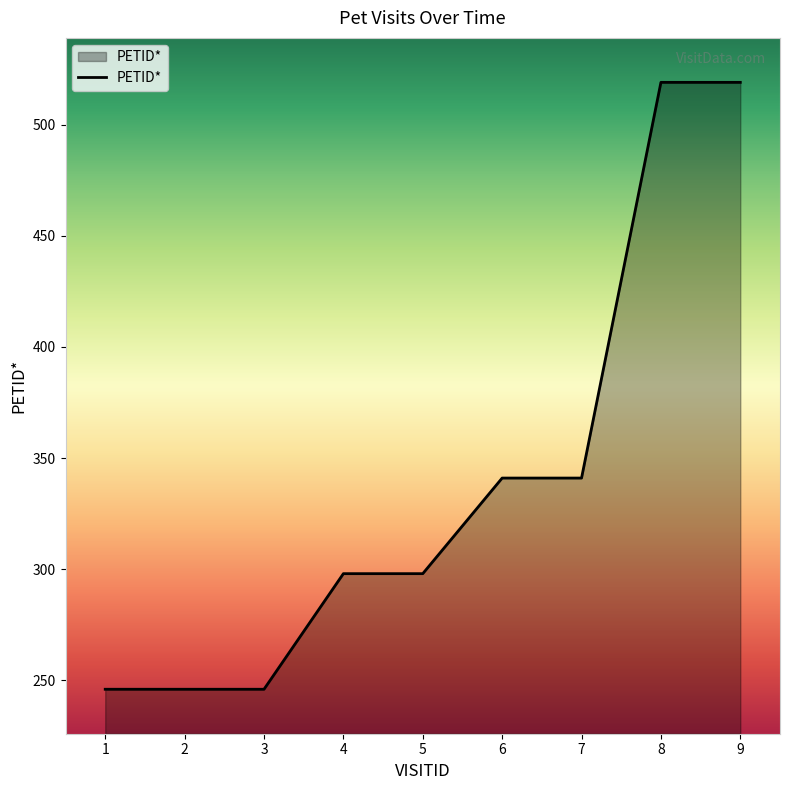

Count the number of categories in the chart.

9